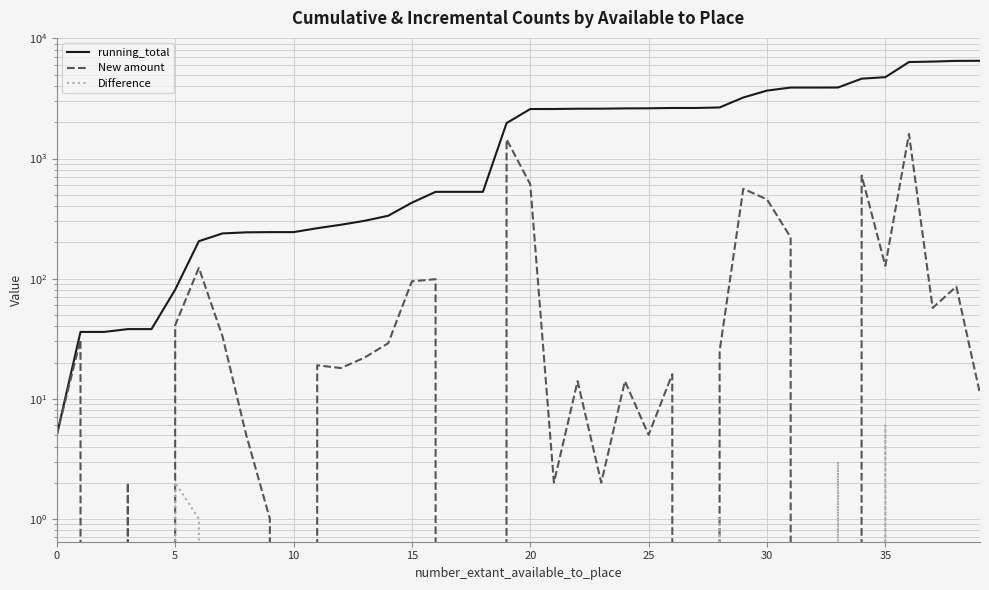

What is the maximum value for running_total?

6517